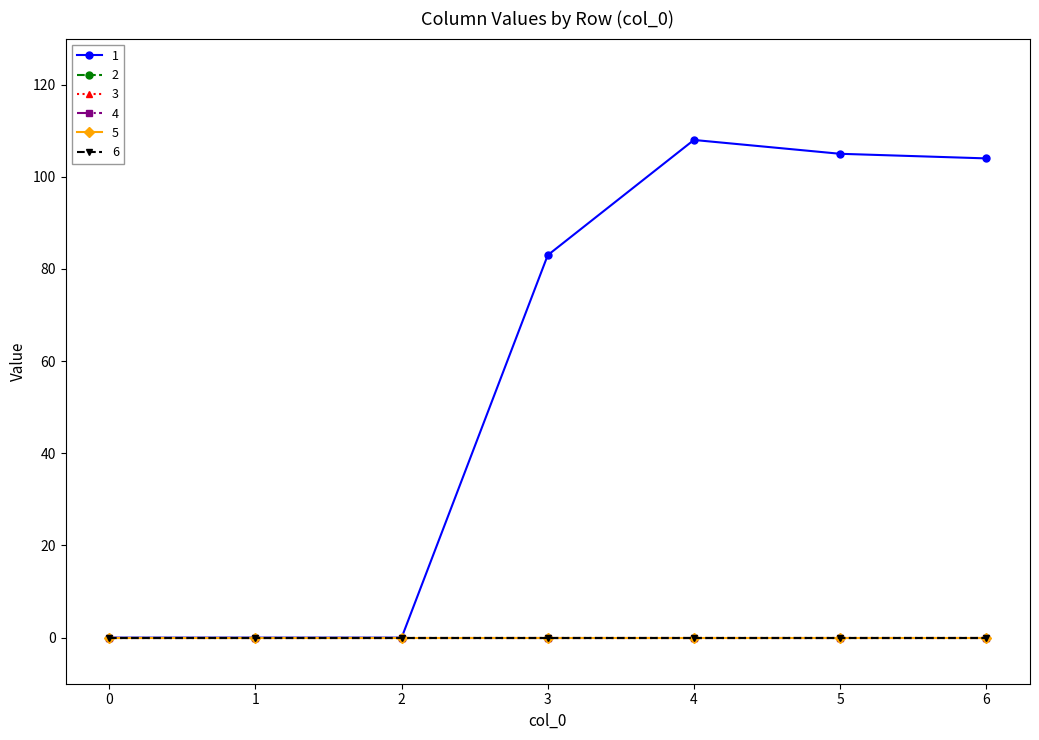

True or false: 6 has more than 1 interior local peaks.

False